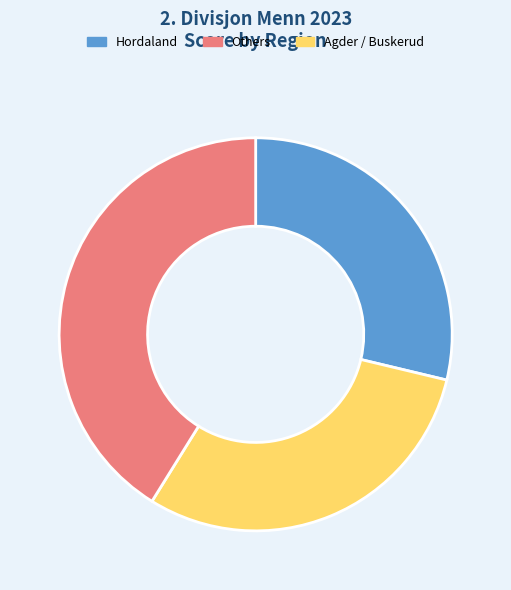

Is there any slice that represents more than half of the pie?

No